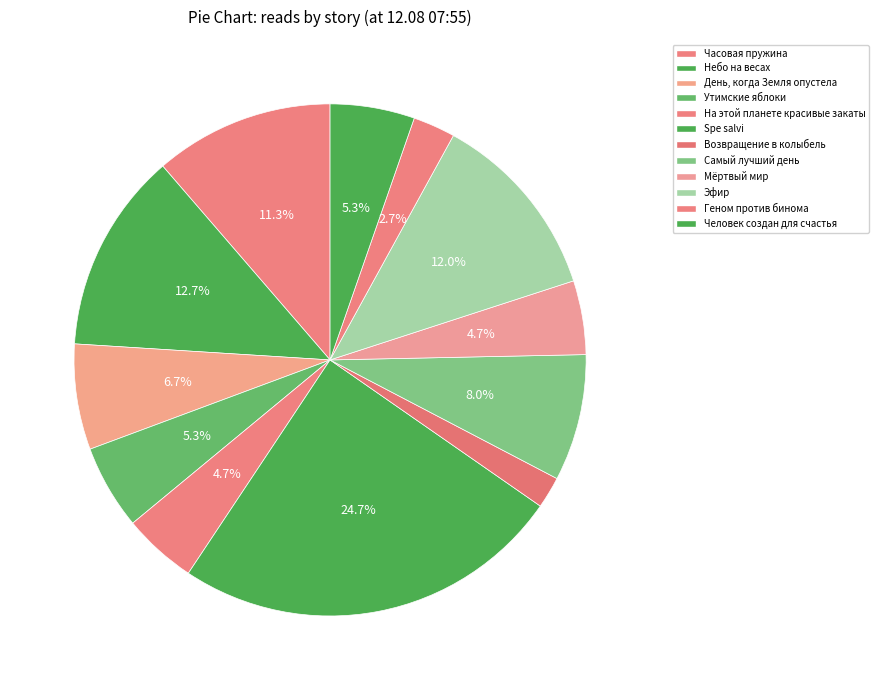

To the nearest percent, what is the difference between the Самый лучший день and Эфир slice percentages?

4%